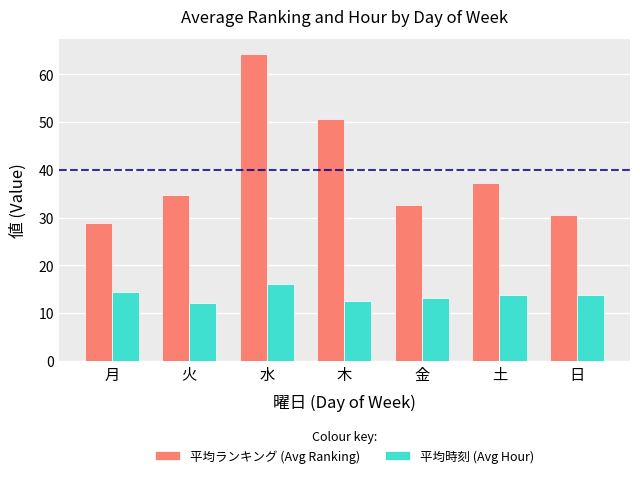

What are all the series names shown in the legend?

平均ランキング (Avg Ranking), 平均時刻 (Avg Hour)